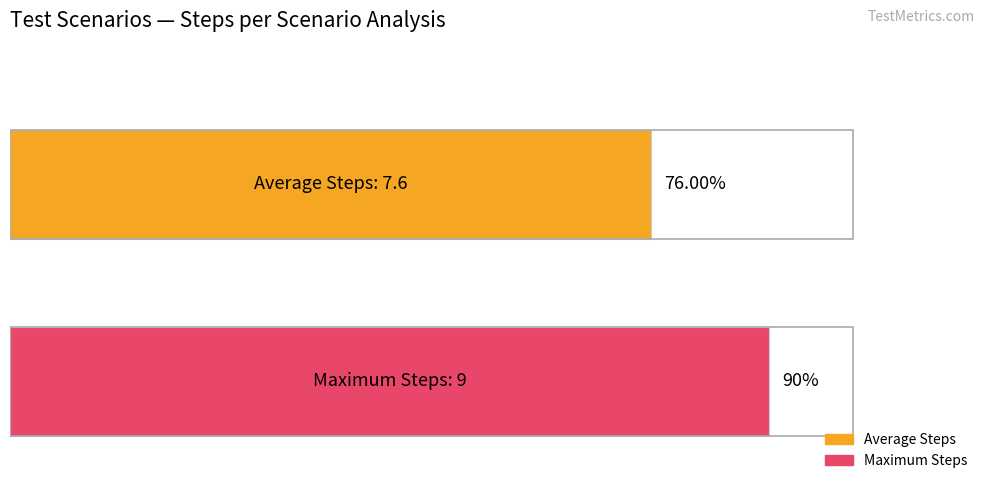

Which series has the widest spread of values?

Average Steps